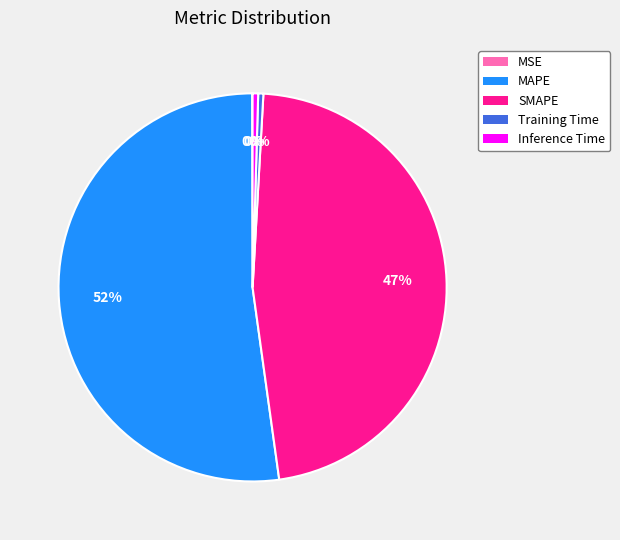

Is there any slice that represents more than half of the pie?

Yes